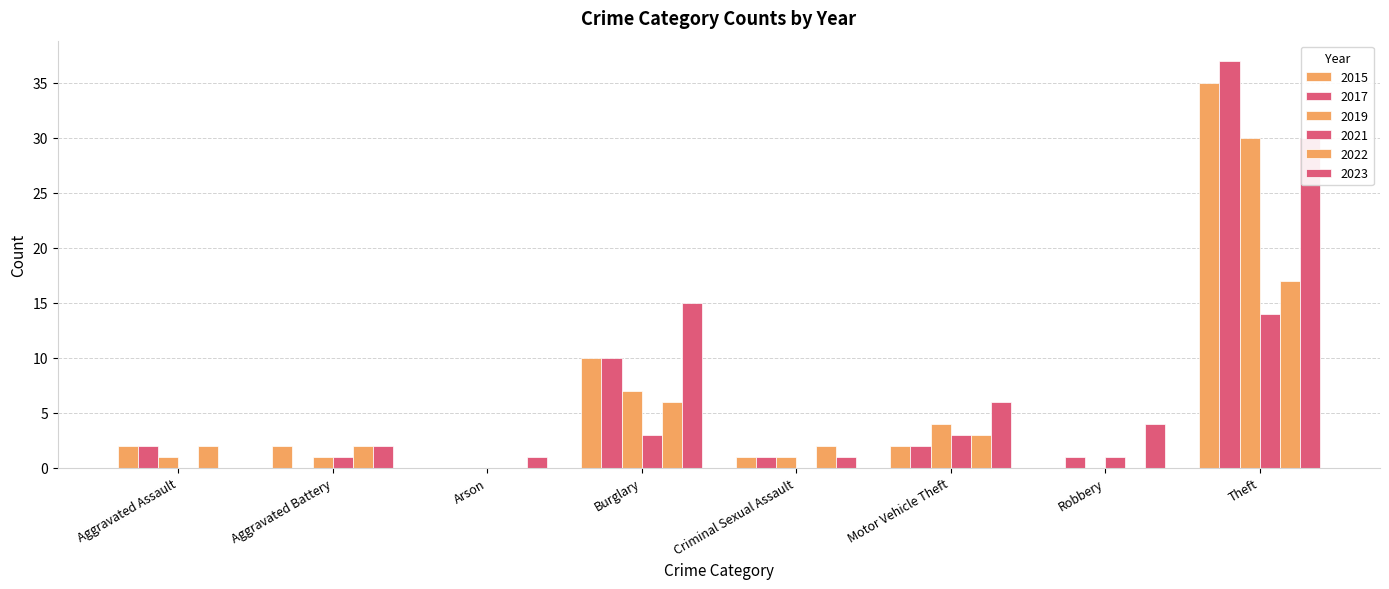

Are the bars grouped side by side (vs. stacked)?

Yes